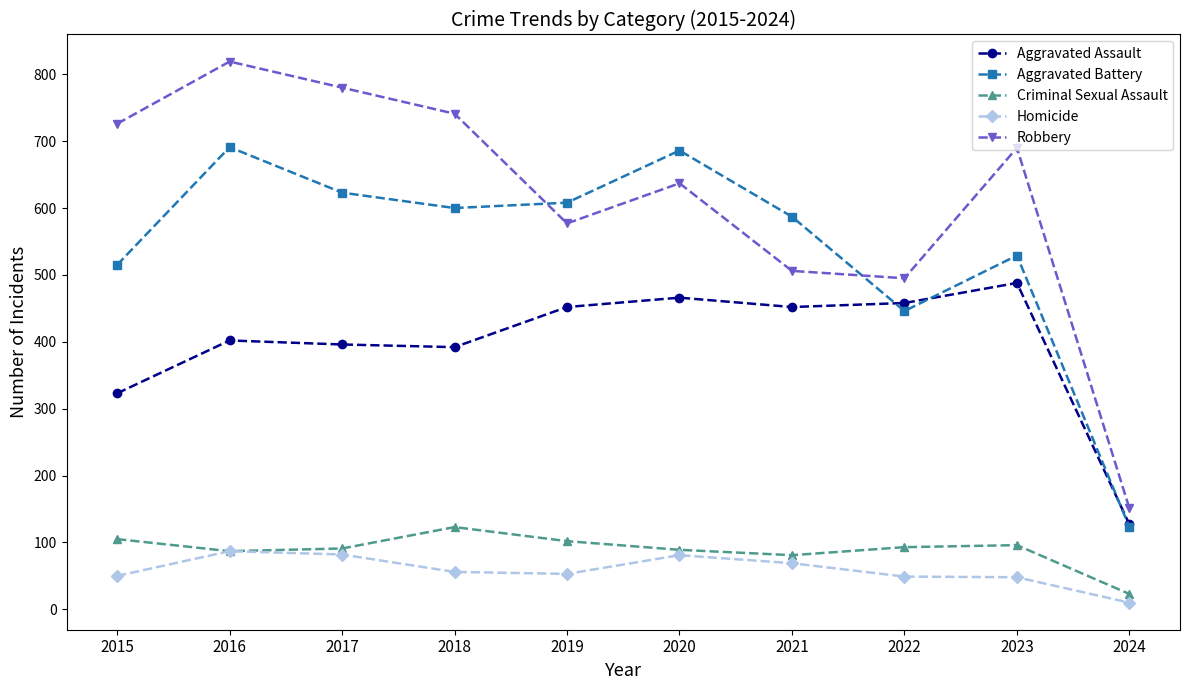

How many values in the Robbery series are below 690?

5